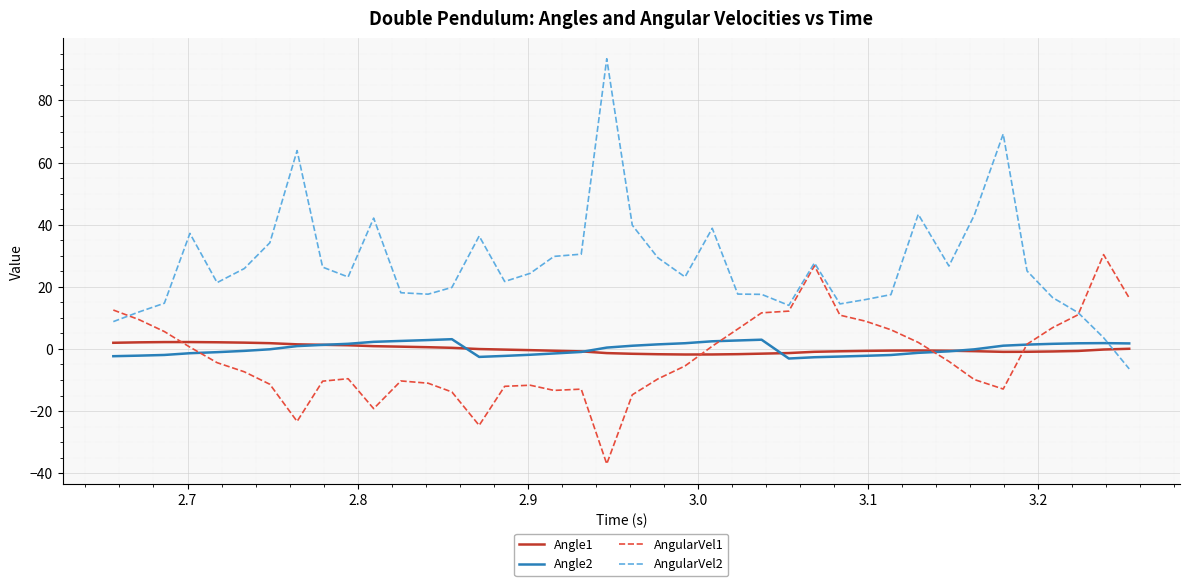

After their last crossing, which series has the higher values: AngularVel1 or Angle1?

AngularVel1